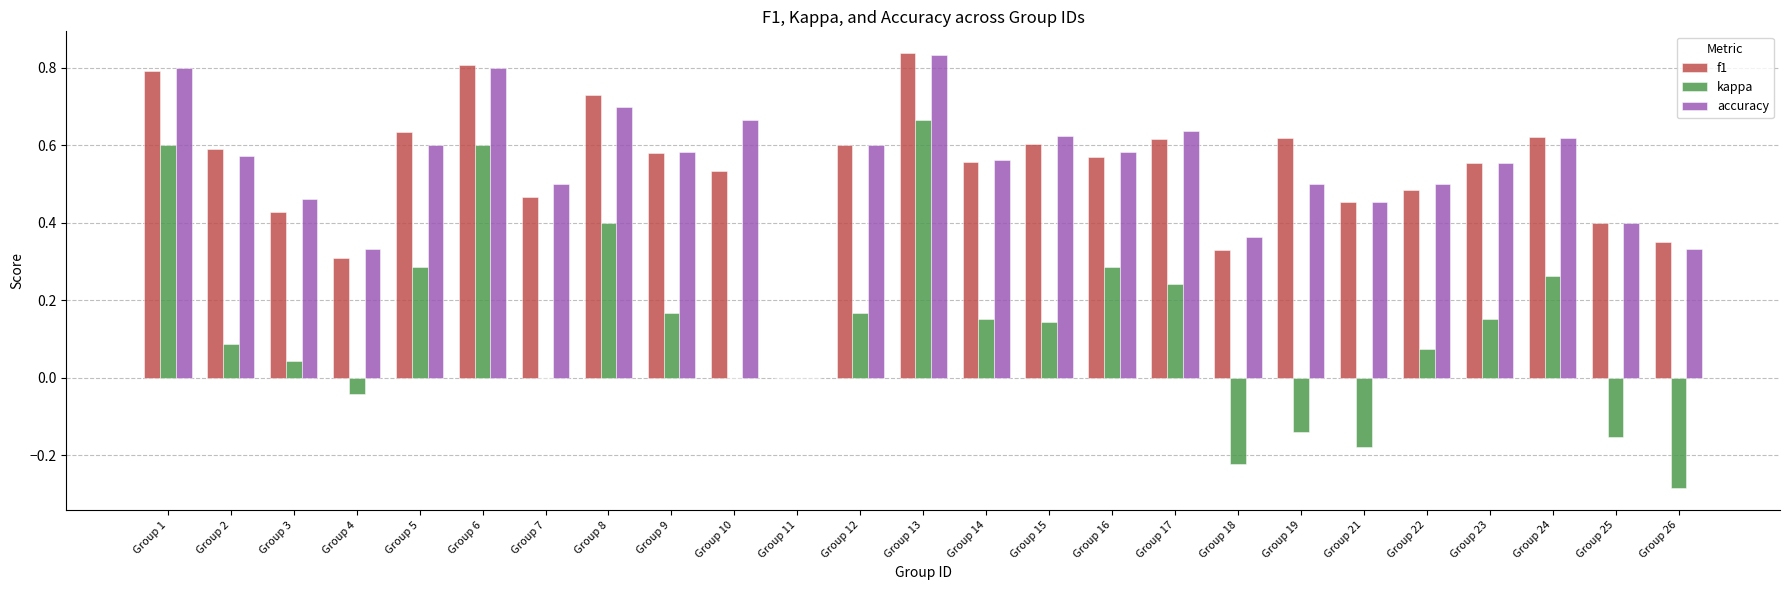

What is the sum of the accuracy values at Group 6 and Group 21?

1.3